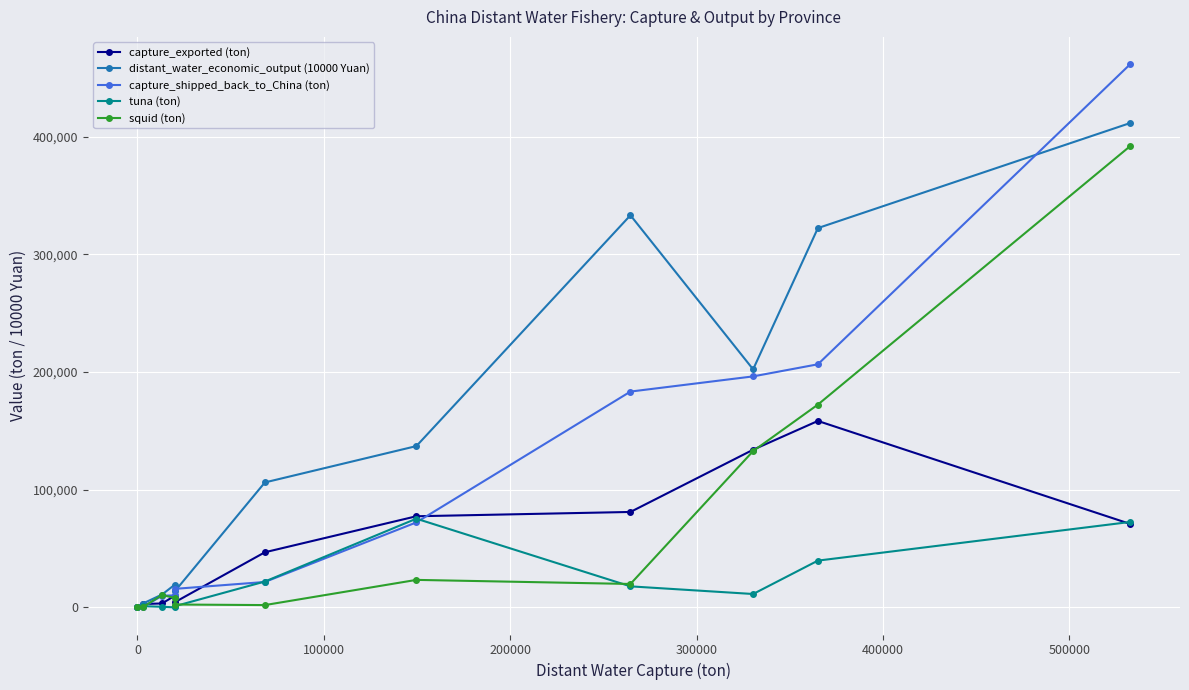

True or false: tuna (ton) has more than 1 points higher than both neighbors.

True